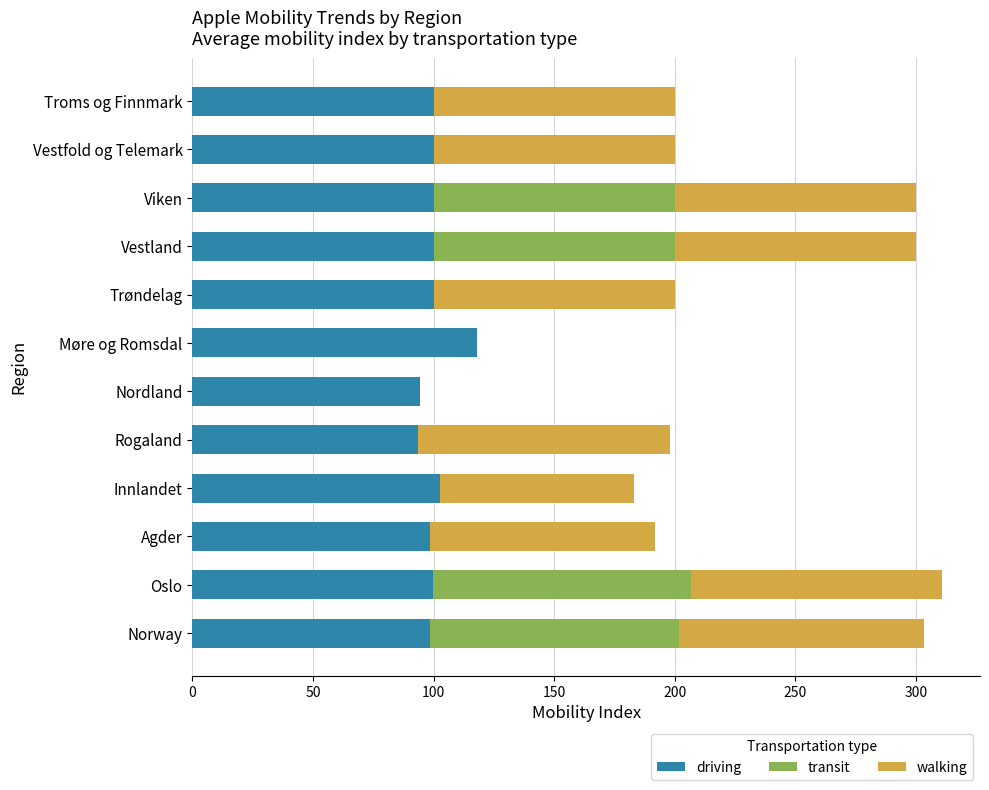

What is the sum of all driving values?

1204.8